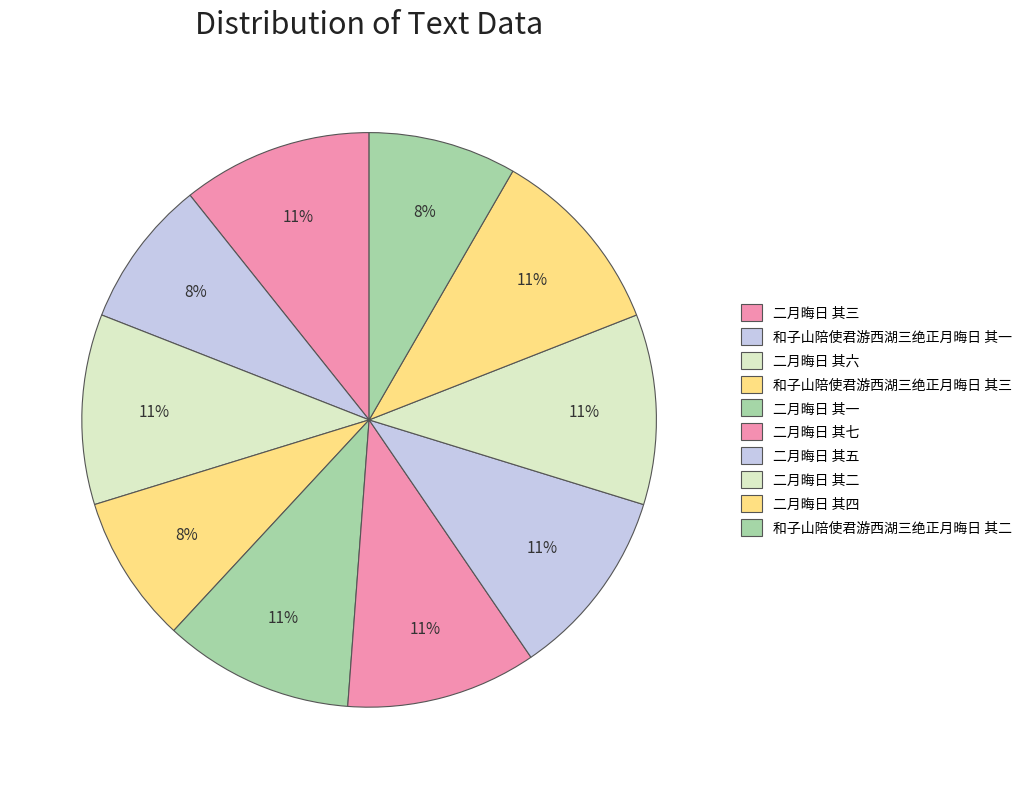

How many slices are in this pie chart?

10